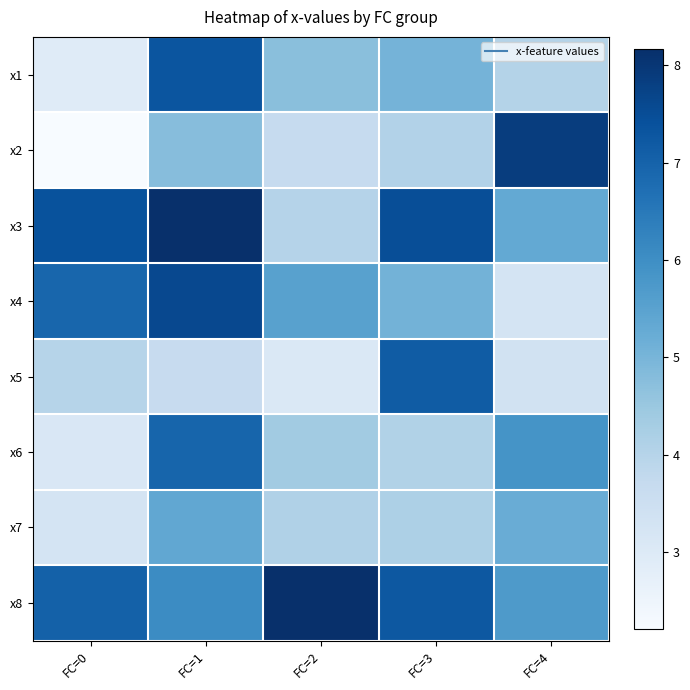

Reading left to right, transcribe all the data shown in this chart.

x1: FC=0=2.9	FC=1=7.3	FC=2=4.7	FC=3=5.0	FC=4=4.0
x2: FC=0=2.2	FC=1=4.8	FC=2=3.7	FC=3=4.1	FC=4=7.8
x3: FC=0=7.4	FC=1=8.2	FC=2=4.0	FC=3=7.5	FC=4=5.3
x4: FC=0=6.9	FC=1=7.6	FC=2=5.5	FC=3=5.1	FC=4=3.2
x5: FC=0=4.0	FC=1=3.7	FC=2=3.1	FC=3=7.2	FC=4=3.4
x6: FC=0=3.1	FC=1=6.9	FC=2=4.4	FC=3=4.1	FC=4=5.9
x7: FC=0=3.3	FC=1=5.4	FC=2=4.1	FC=3=4.1	FC=4=5.2
x8: FC=0=7.0	FC=1=6.1	FC=2=8.2	FC=3=7.3	FC=4=5.7